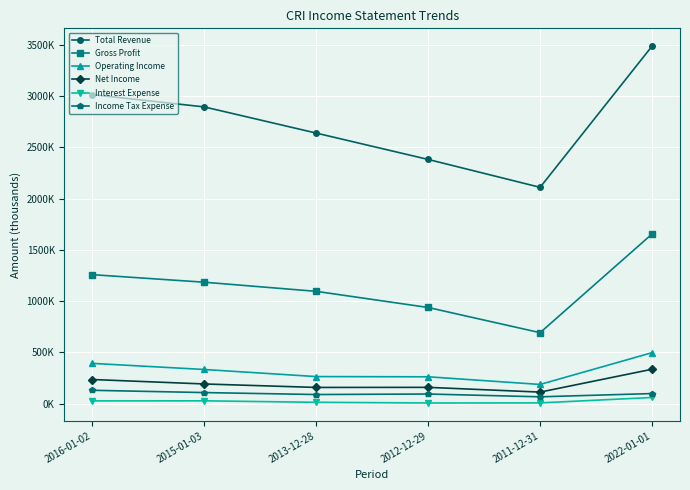

In Income Tax Expense, how many points are lower than both neighbors (excluding endpoints)?

2